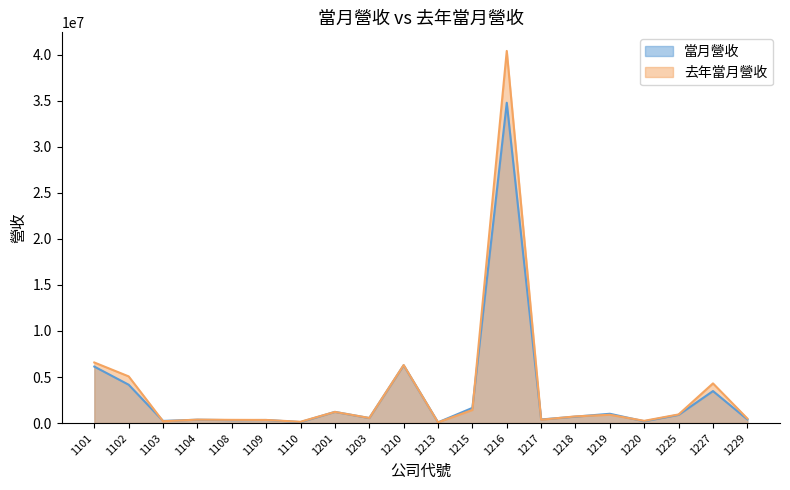

How many times do 當月營收 and 去年當月營收 cross each other?

10